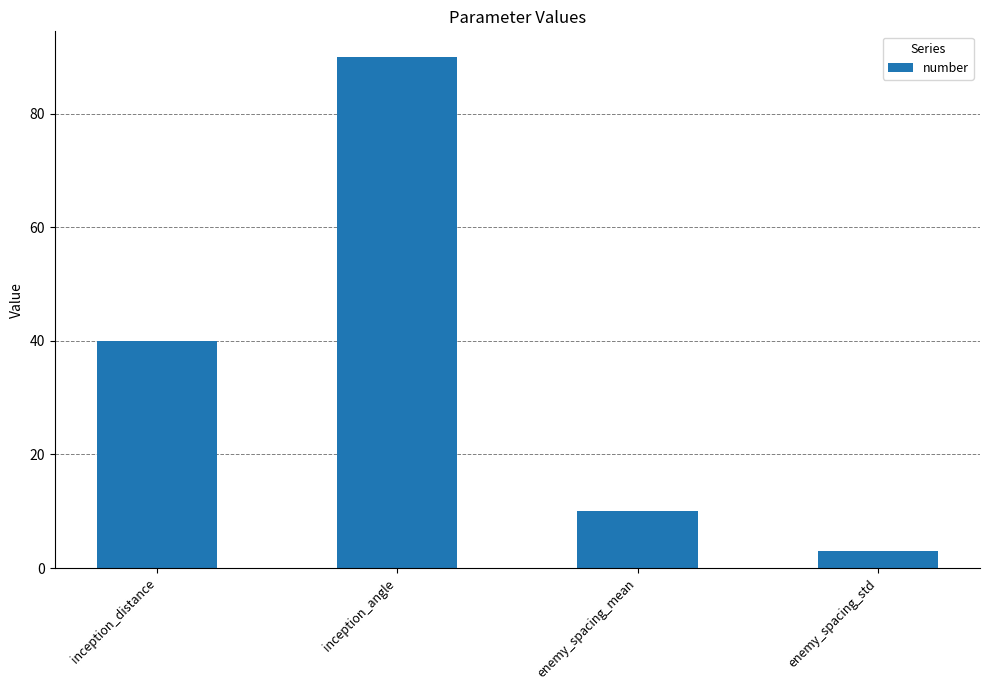

Reading left to right, extract all data points from this chart.

40	90	10	3